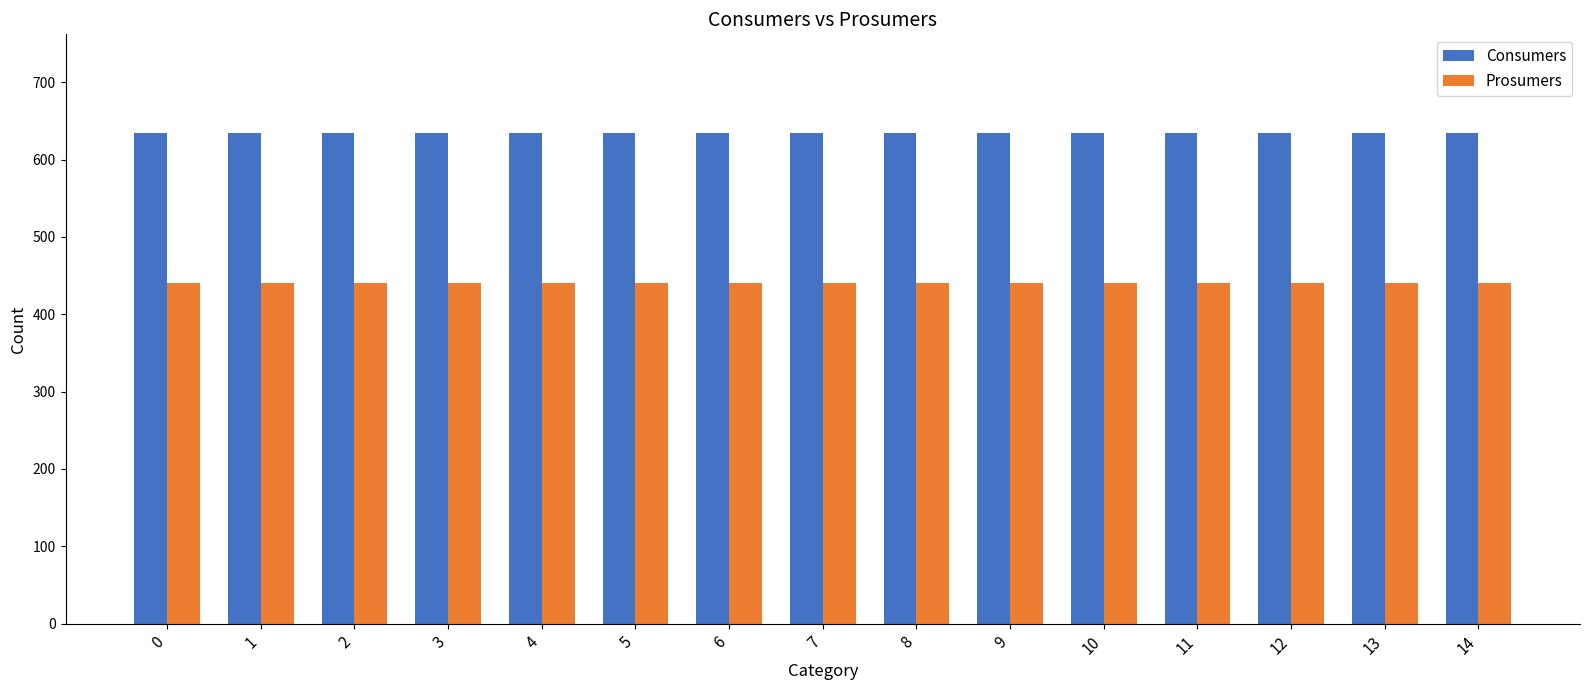

Is it true that Prosumers equals 765 at 2?

False